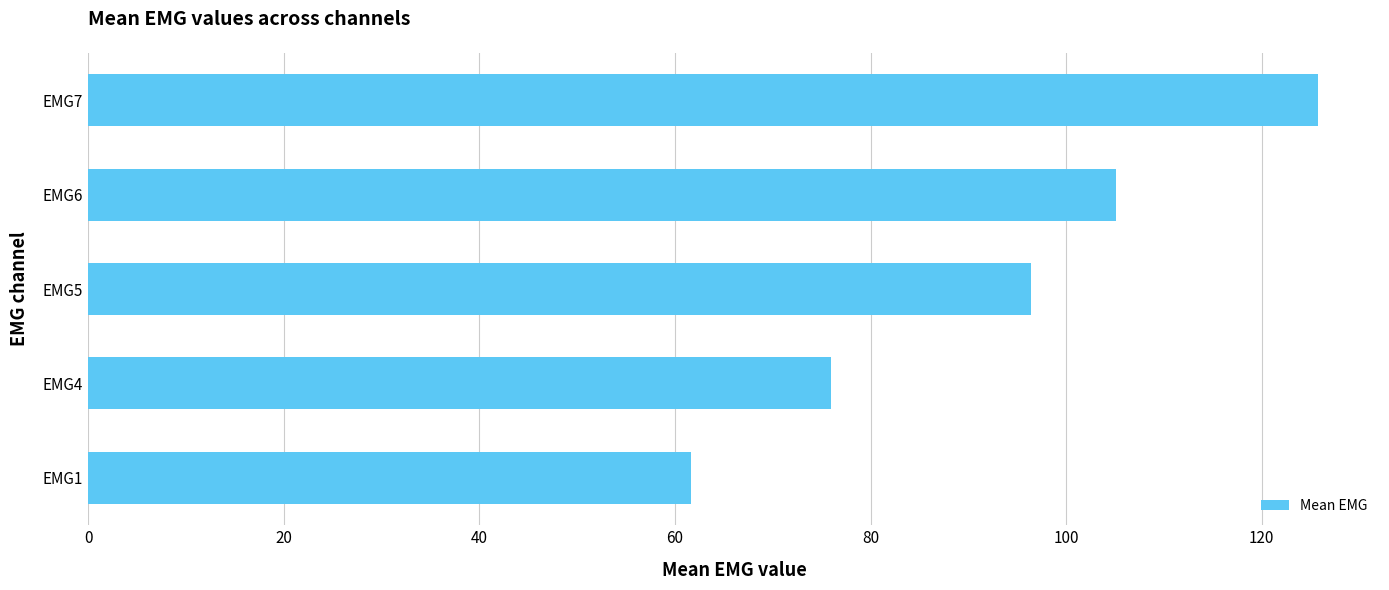

Are the bars horizontal?

Yes